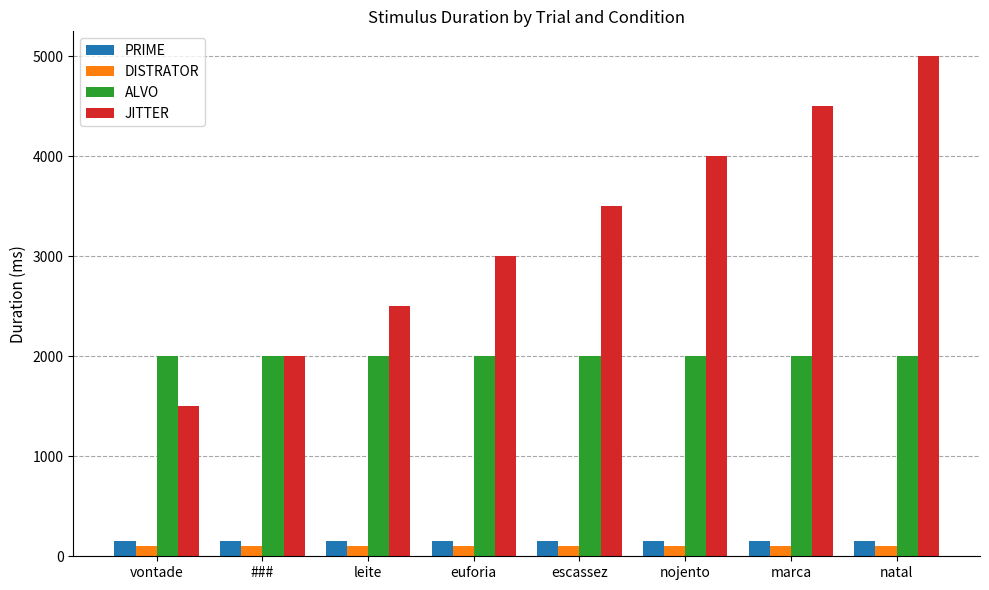

What is the sum of the JITTER values at nojento and vontade?

5500